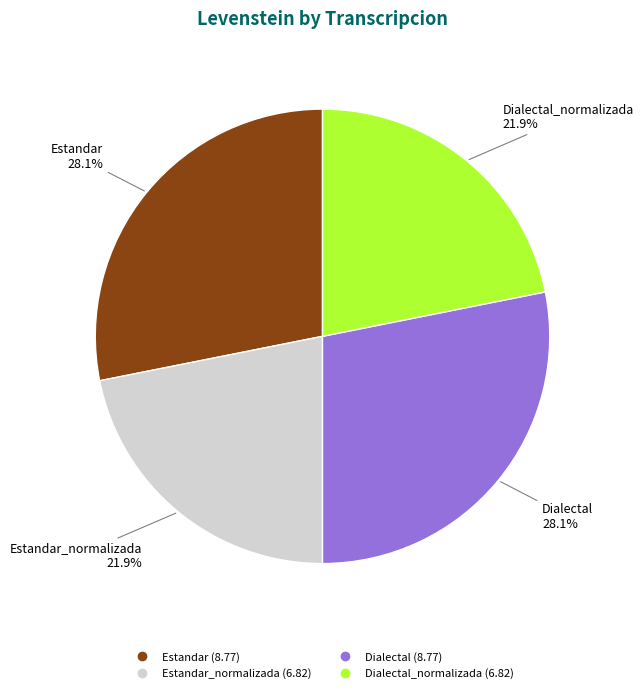

Is there any slice that represents more than half of the pie?

No